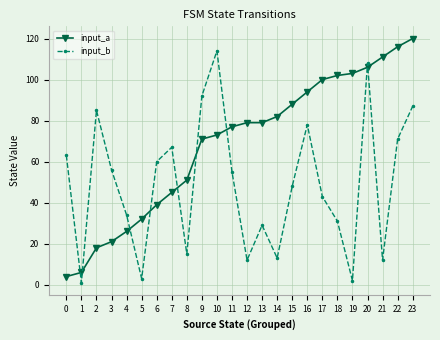

Which series has the largest total across all categories?

input_a